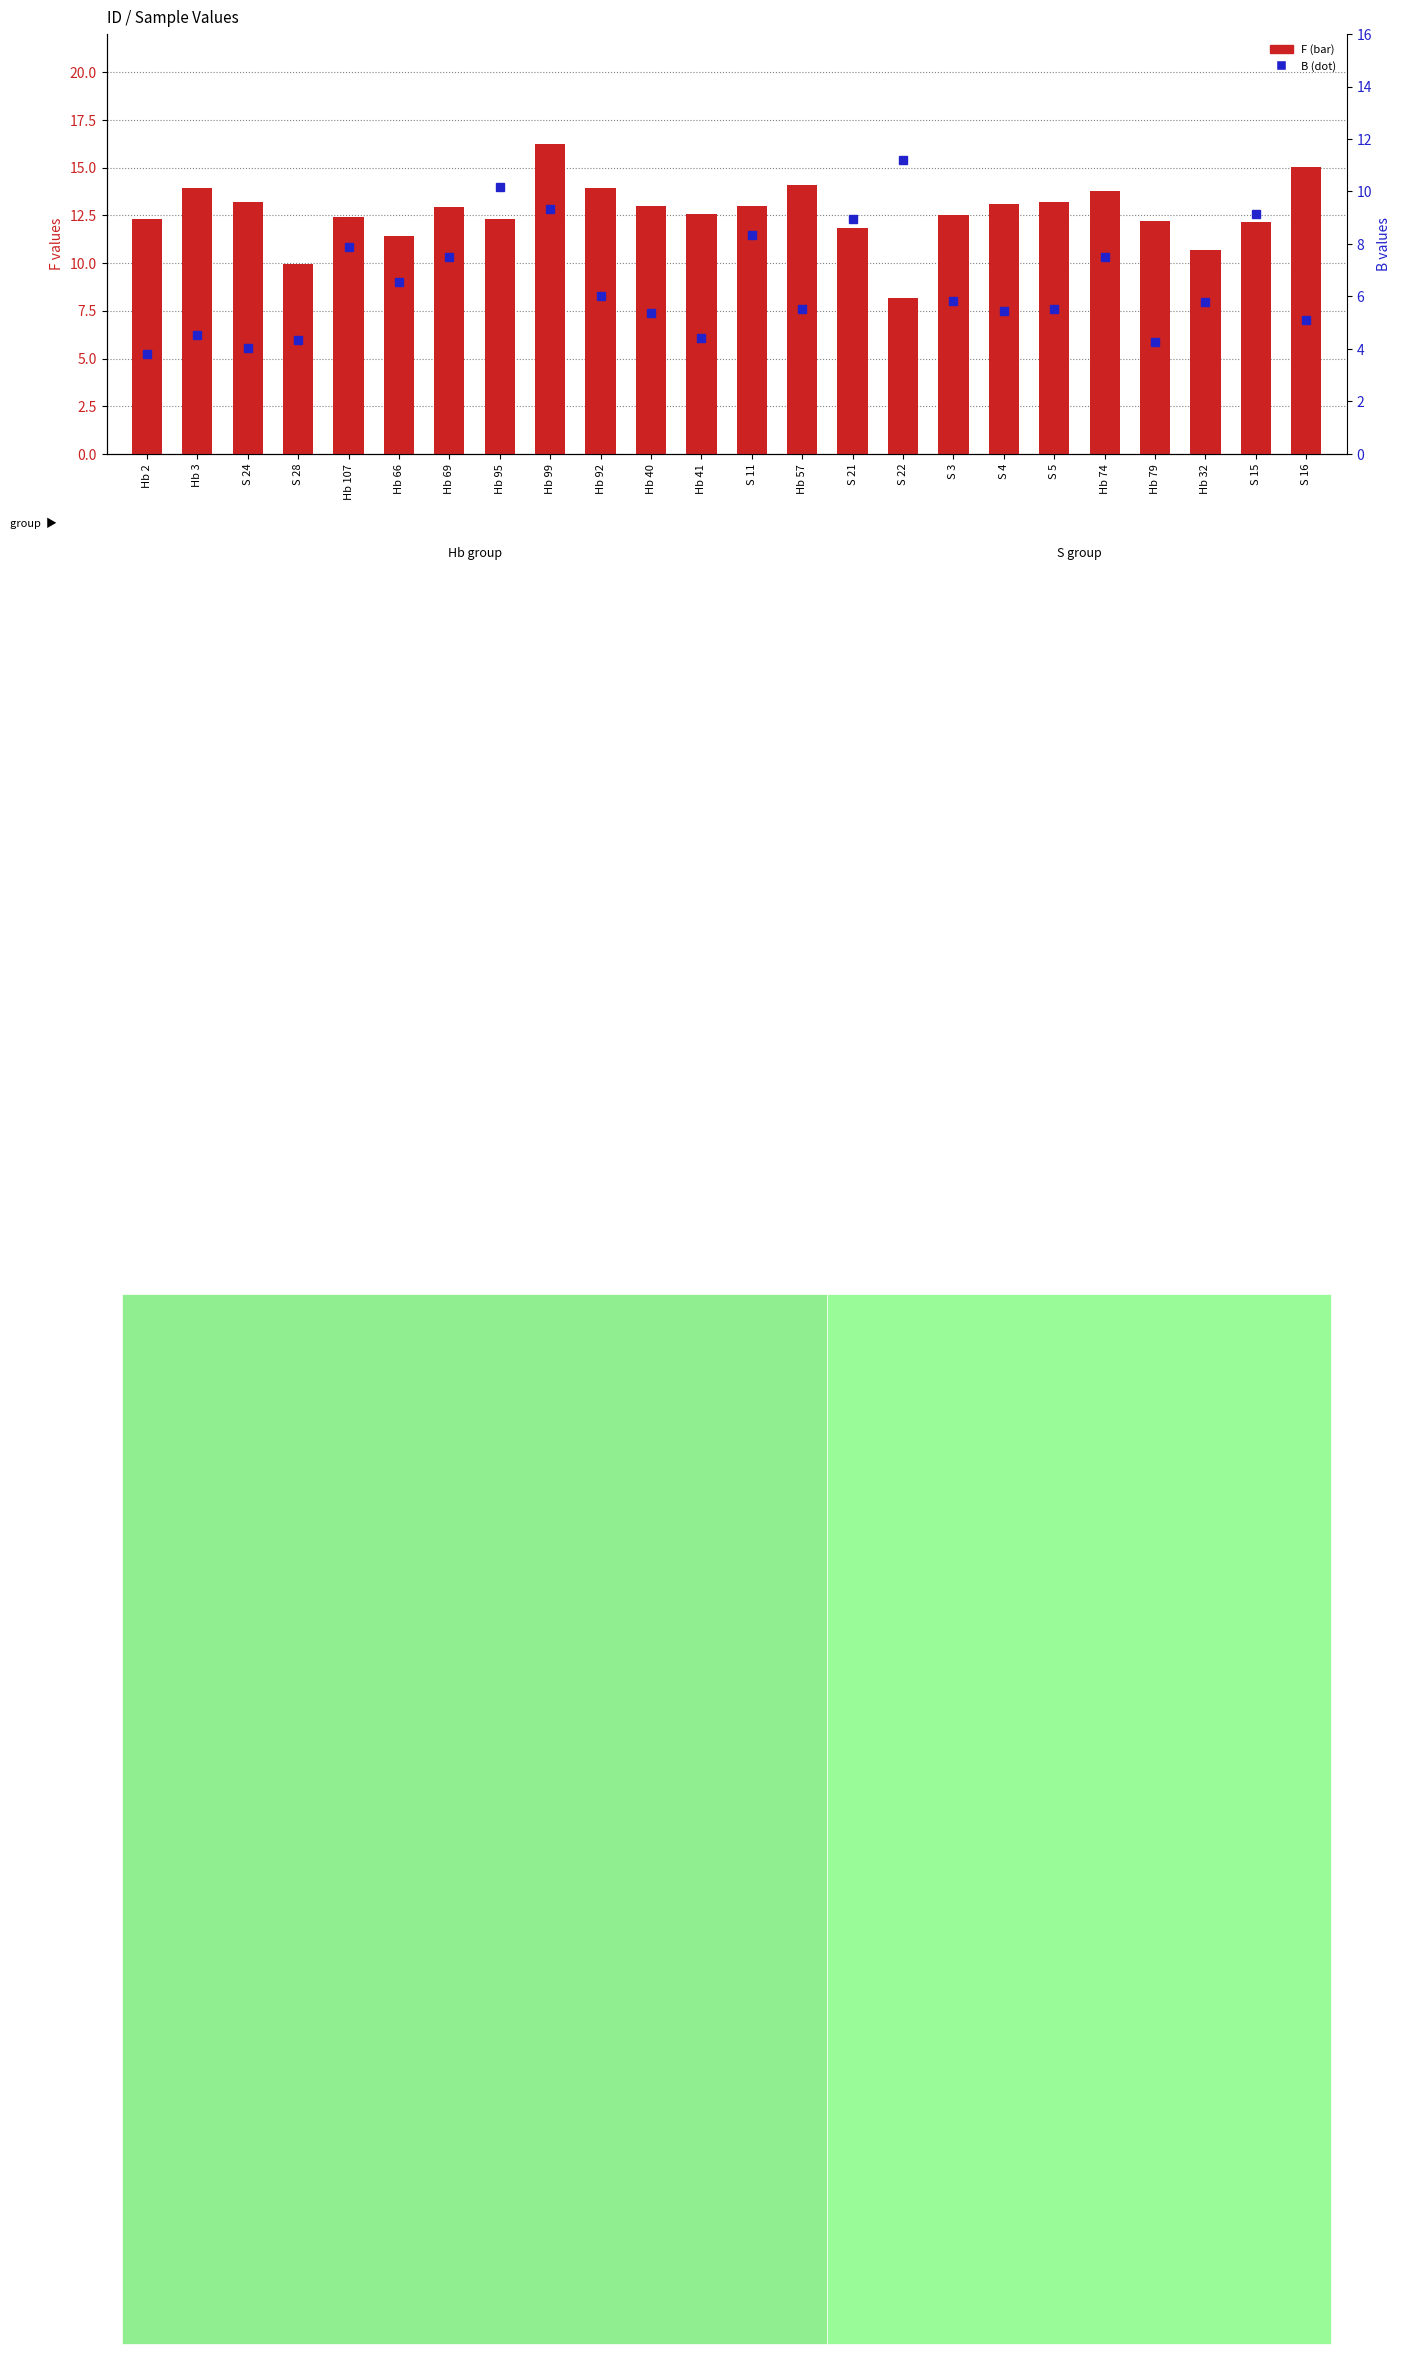

What is the total value across all series at Hb 95?

22.5